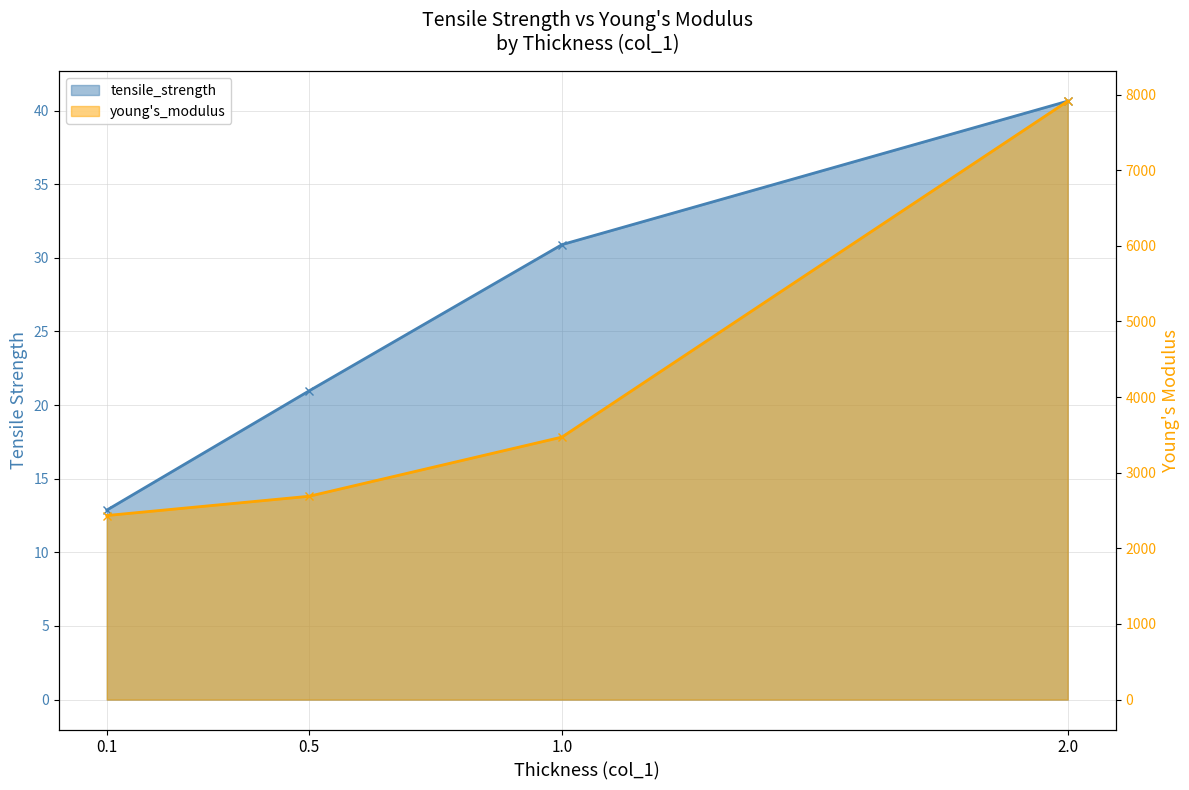

Which category has the lowest value in the young's_modulus series?

0.1